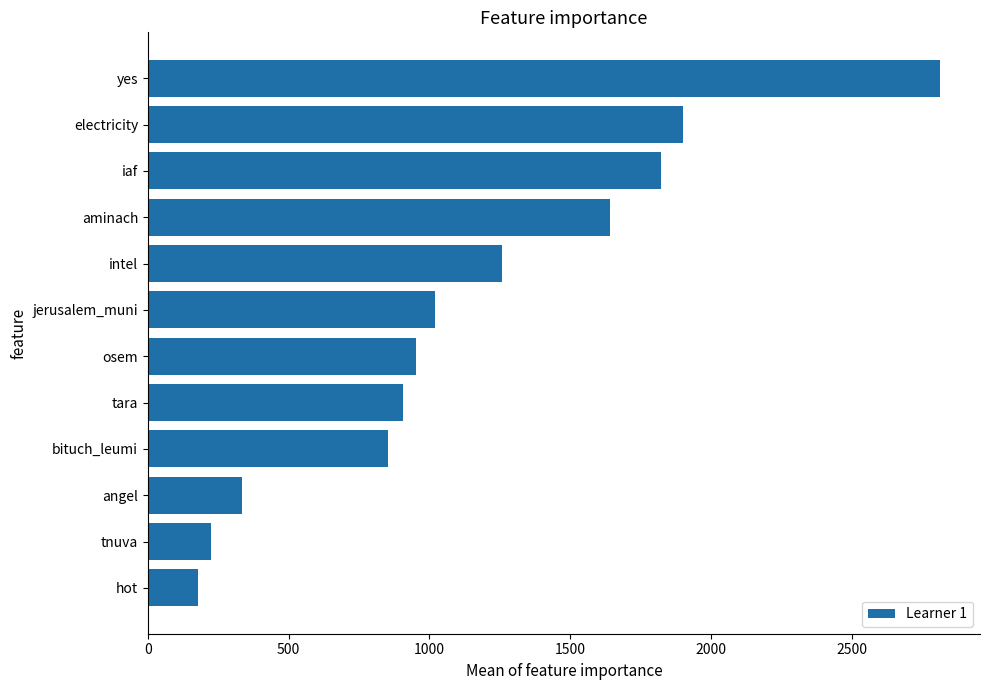

What is the label of the 3rd bar from the top?

iaf